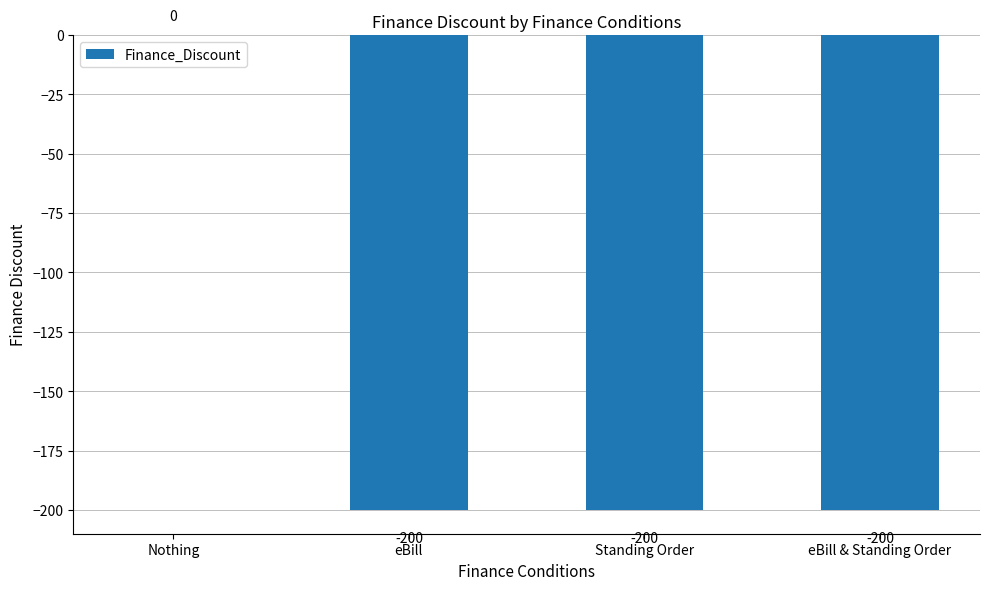

The value at eBill & Standing Order is -200. True or false?

True